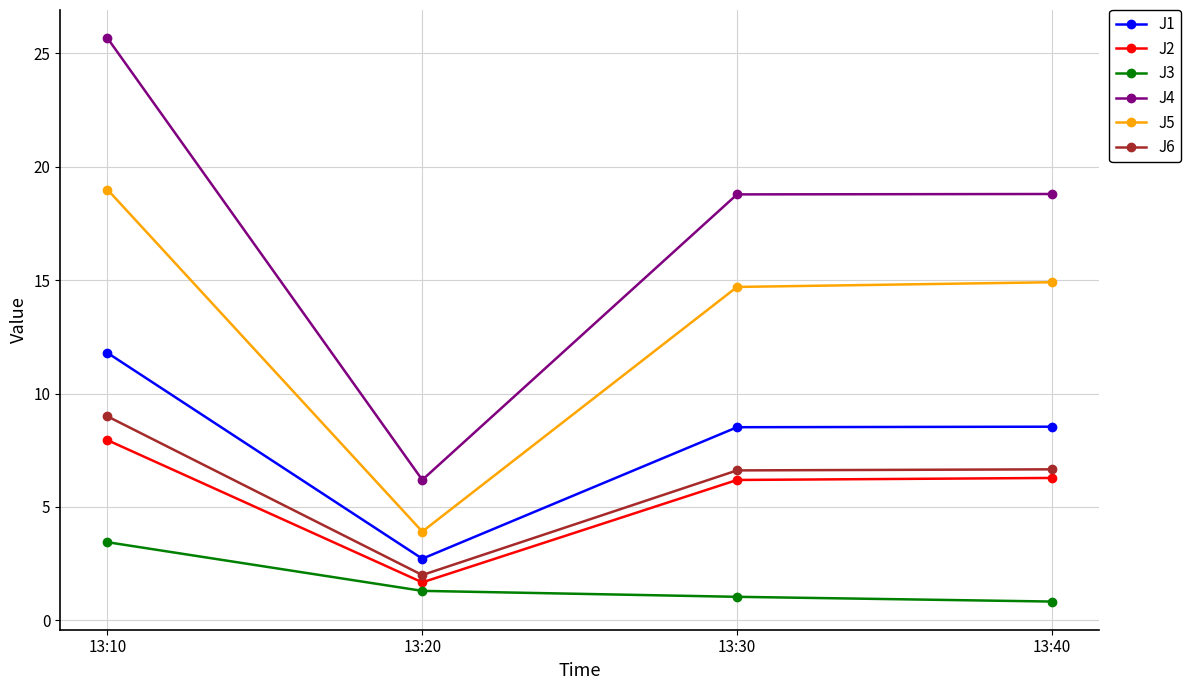

Does the chart display data point markers on the line(s)?

Yes